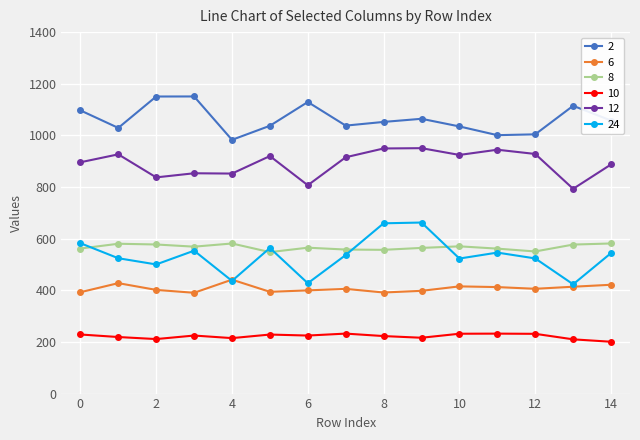

Does the chart display data point markers on the line(s)?

Yes